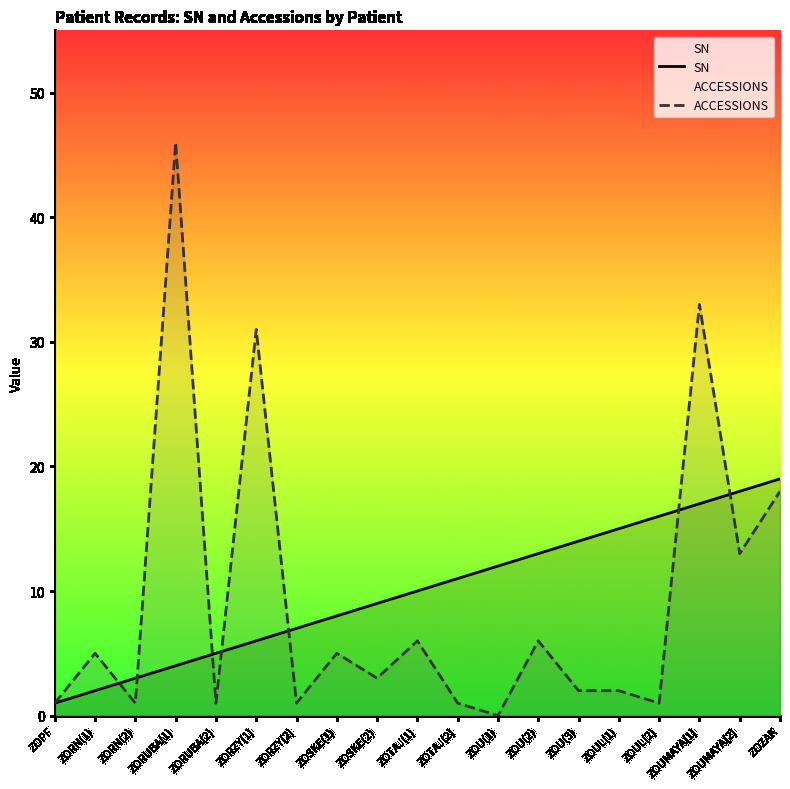

The value of SN at ZOTAJ(1) is 18. True or false?

False